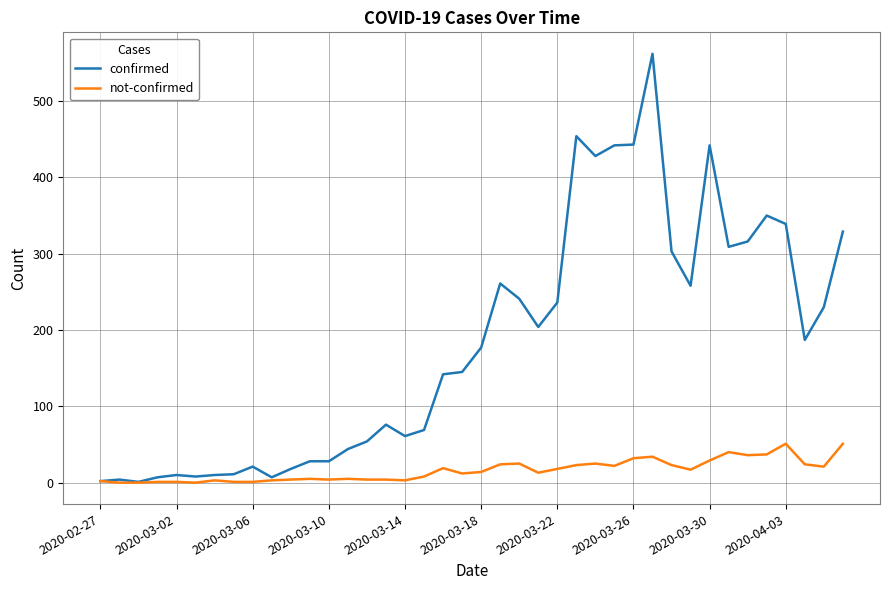

Which series has the largest total across all categories?

confirmed